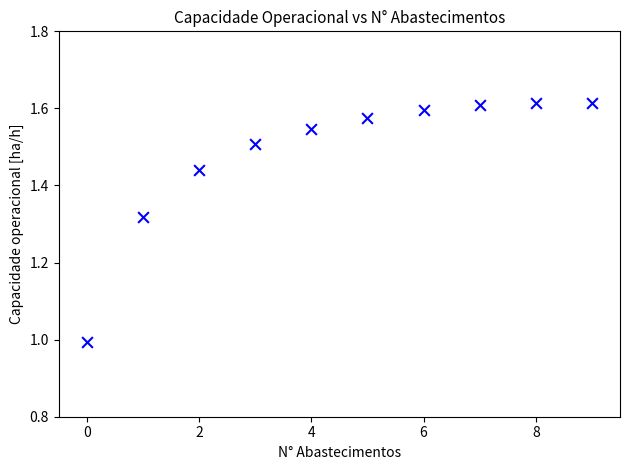

What is the range of Y values (max minus min)?

0.6